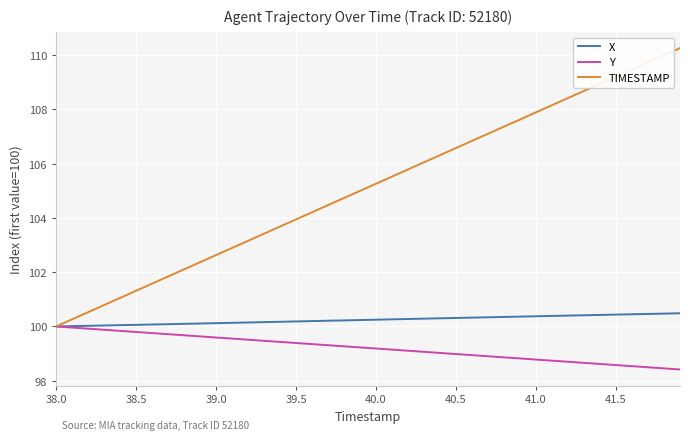

List the series in order of their overall mean, highest first.

TIMESTAMP, X, Y